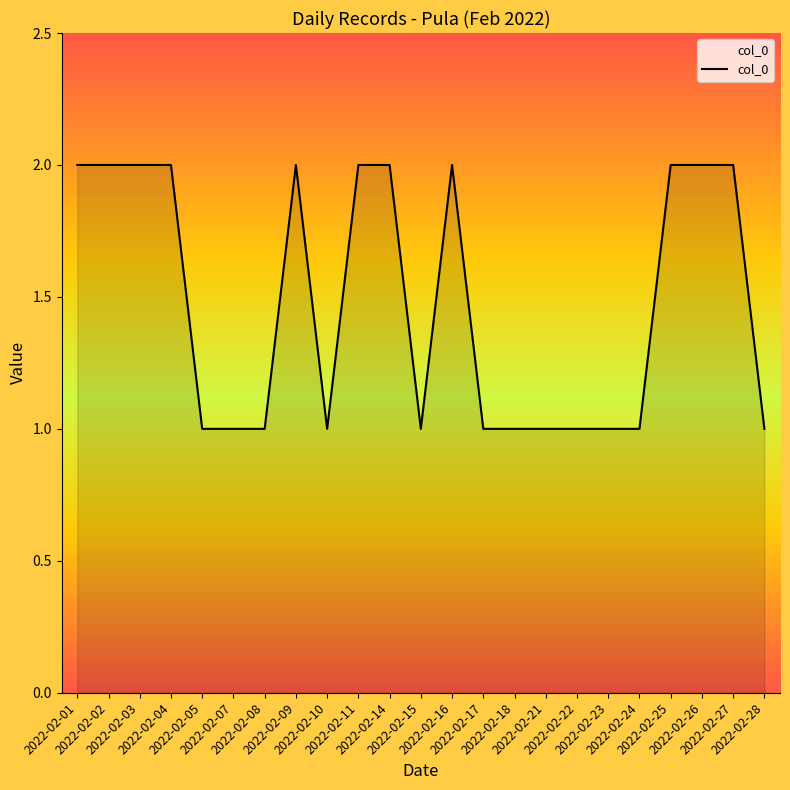

What value does the data have at 2022-02-03?

2